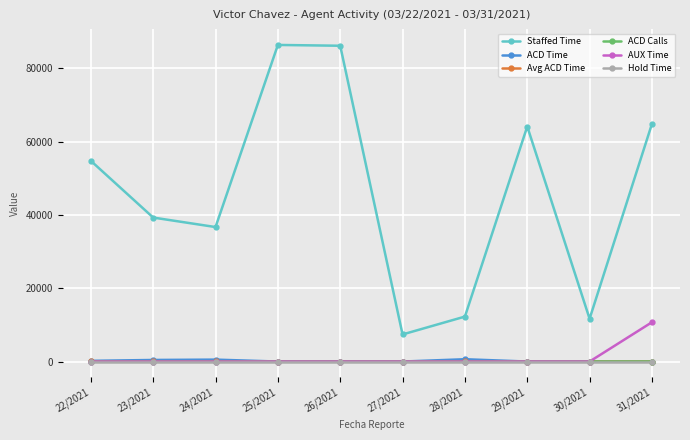

True or false: Avg ACD Time and Staffed Time intersect in this chart.

False